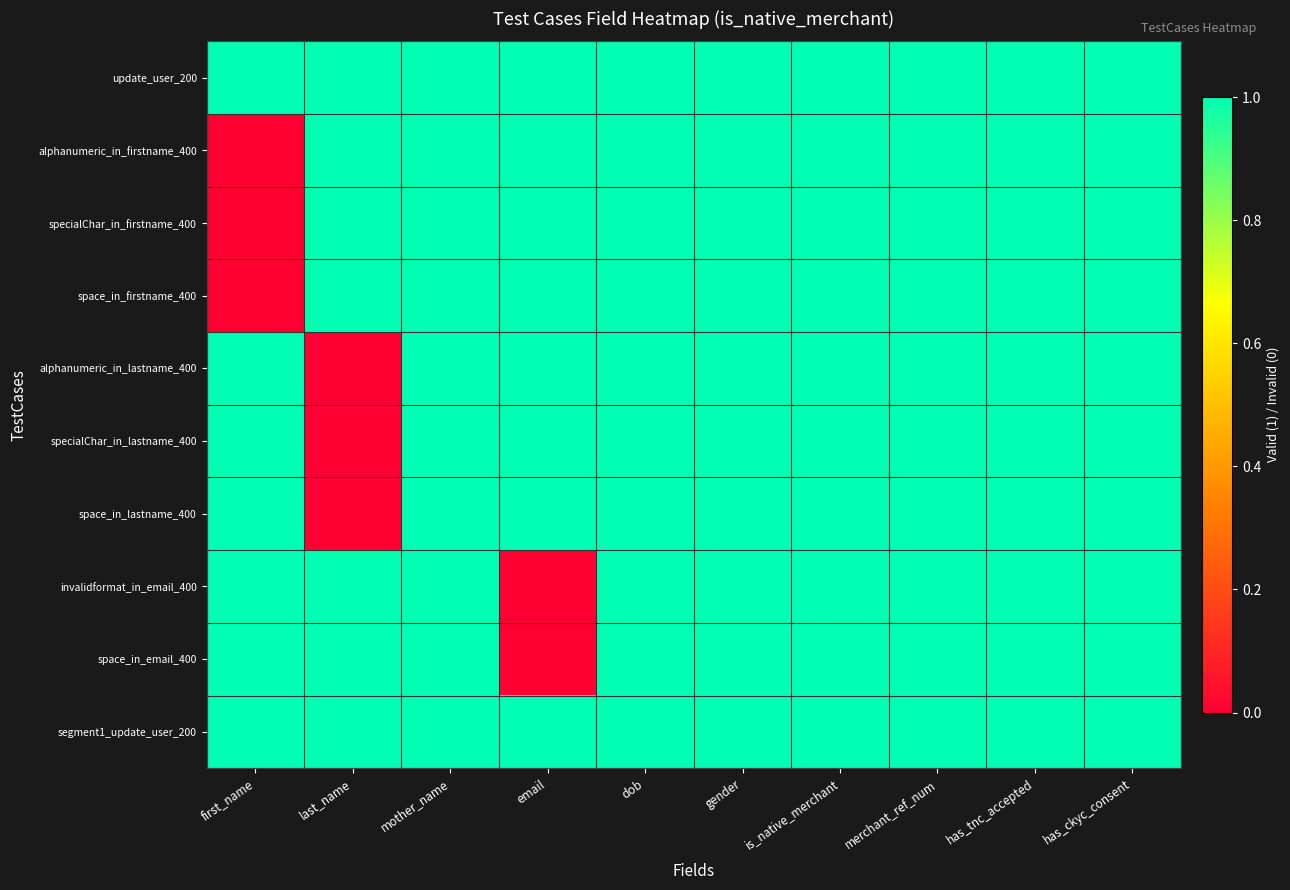

How many series are shown in this chart?

10